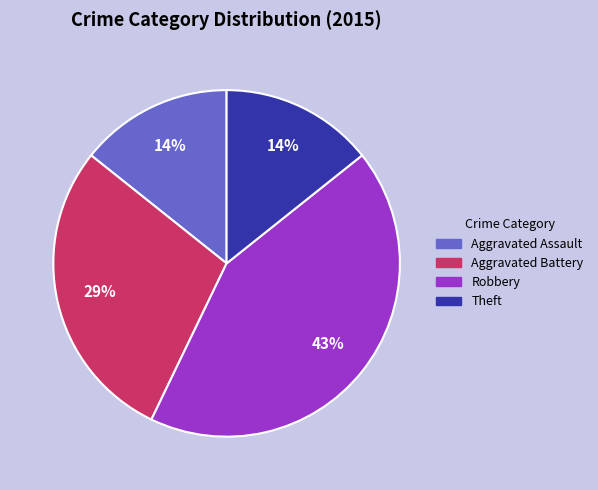

Is Theft the majority of the pie?

No